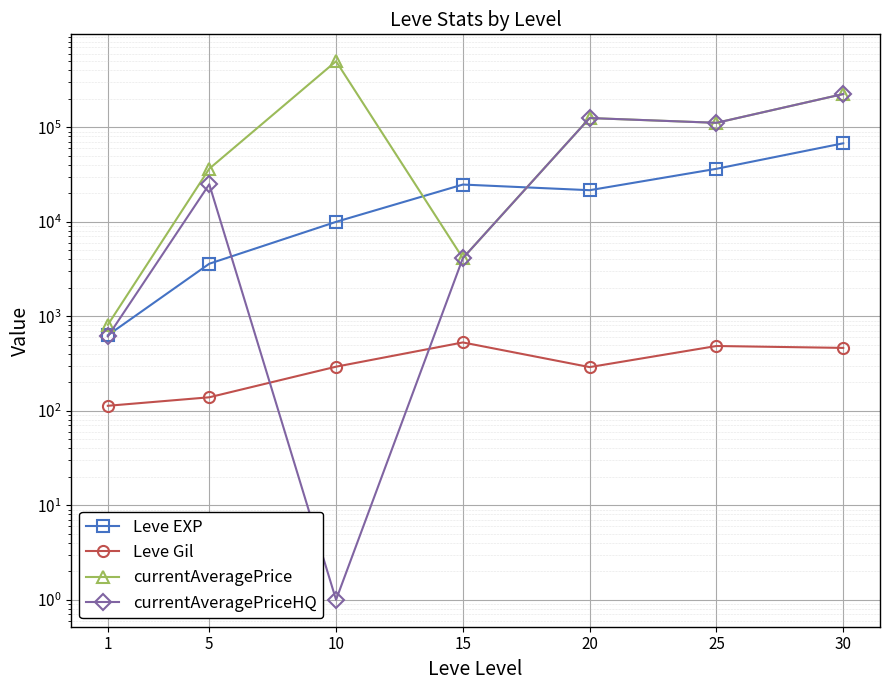

At which label does Leve EXP reach its minimum?

1